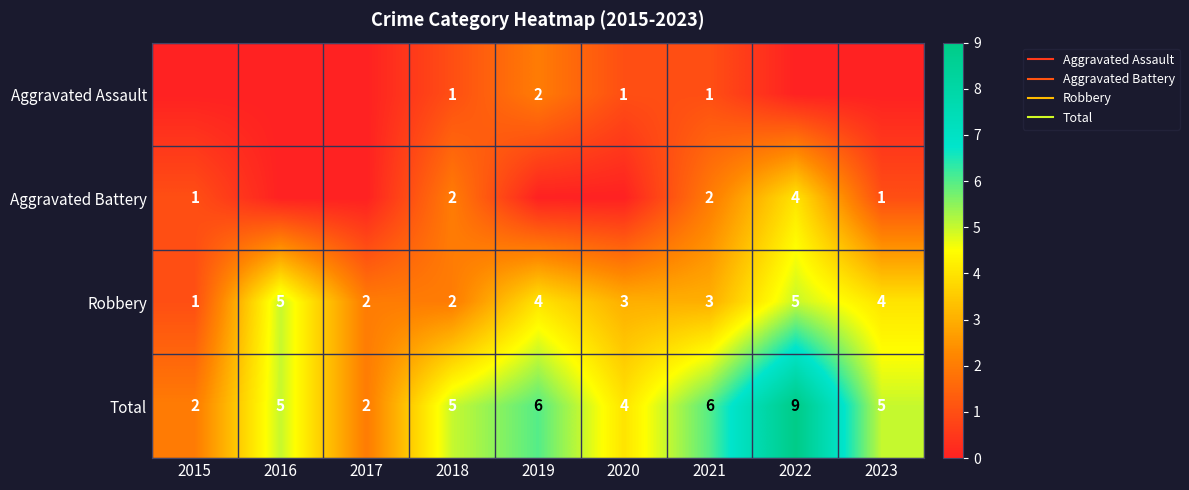

Is the value of Aggravated Battery at 2015 greater than the value of Robbery at 2020?

No